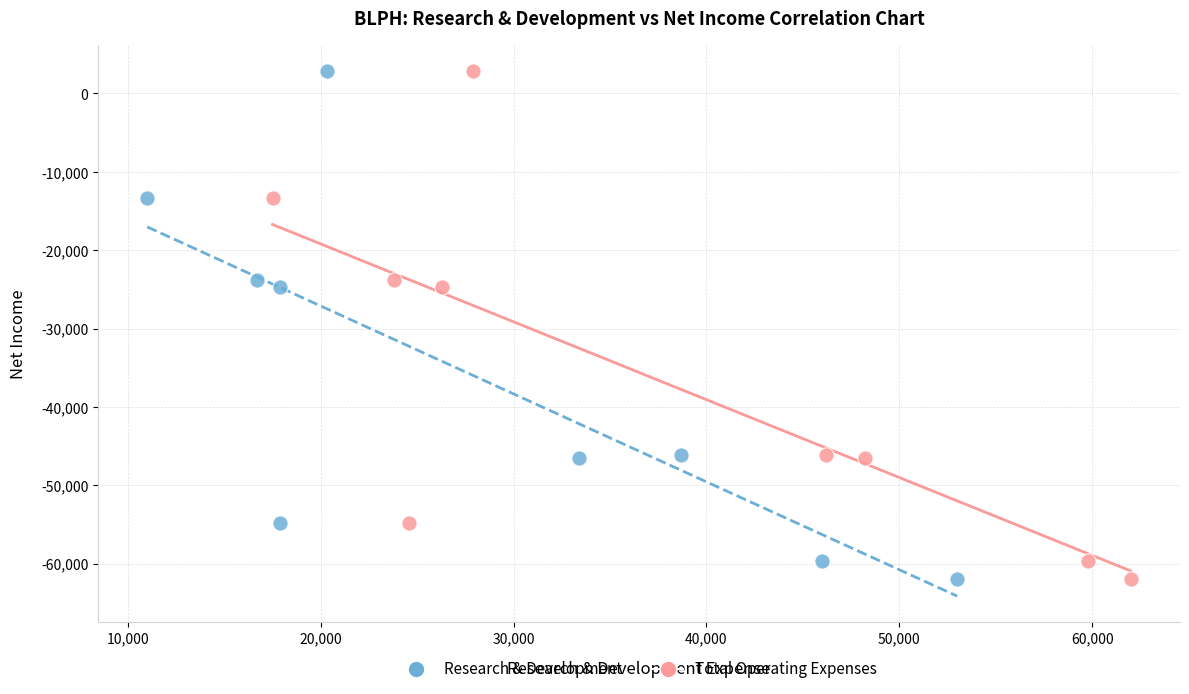

What are all the series names shown in the legend?

Research & Development, Total Operating Expenses